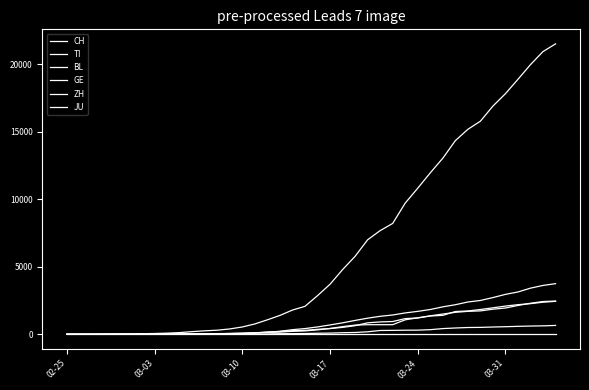

Does the chart display data point markers on the line(s)?

No